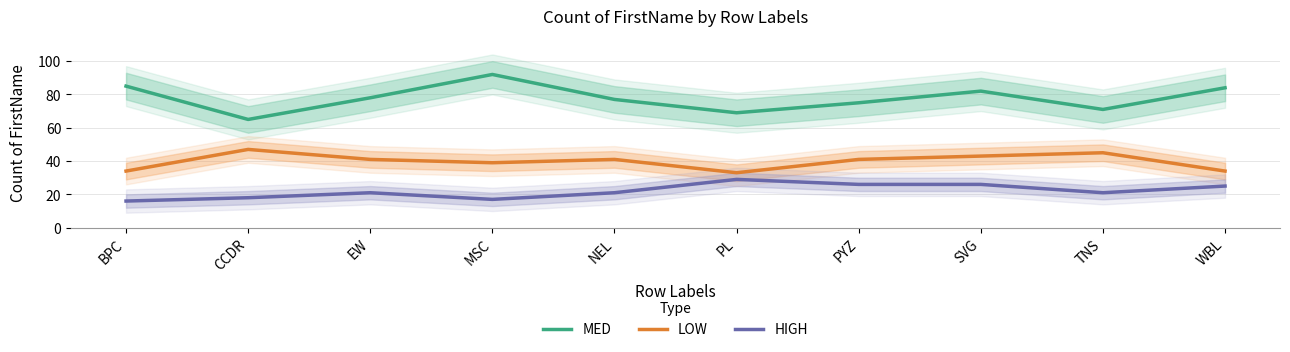

Reading left to right, list all the values displayed in this chart.

MED: BPC=85	CCDR=65	EW=78	MSC=92	NEL=77	PL=69	PYZ=75	SVG=82	TNS=71	WBL=84
LOW: BPC=34	CCDR=47	EW=41	MSC=39	NEL=41	PL=33	PYZ=41	SVG=43	TNS=45	WBL=34
HIGH: BPC=16	CCDR=18	EW=21	MSC=17	NEL=21	PL=29	PYZ=26	SVG=26	TNS=21	WBL=25